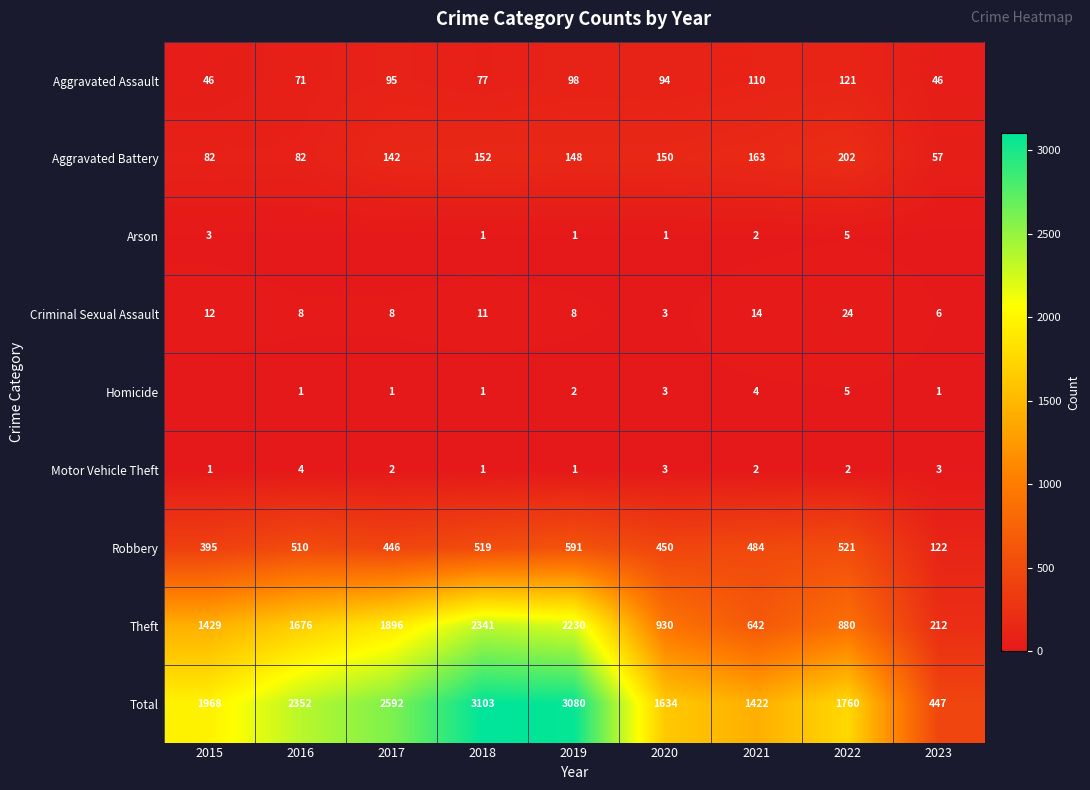

At which category is the sum across all series the highest?

2018